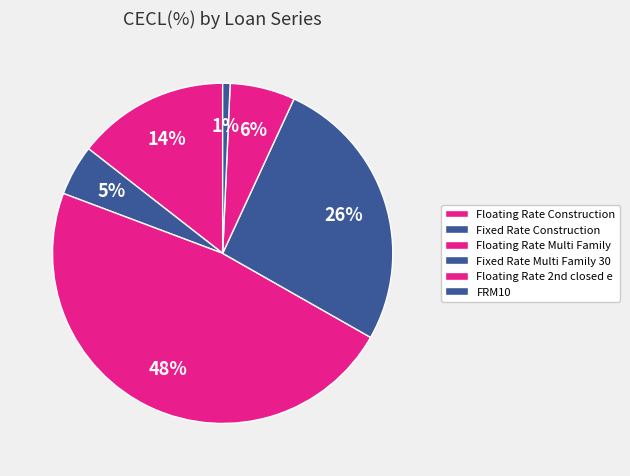

Which has a higher value, Floating Rate Multi Family or Floating Rate Construction?

Floating Rate Multi Family